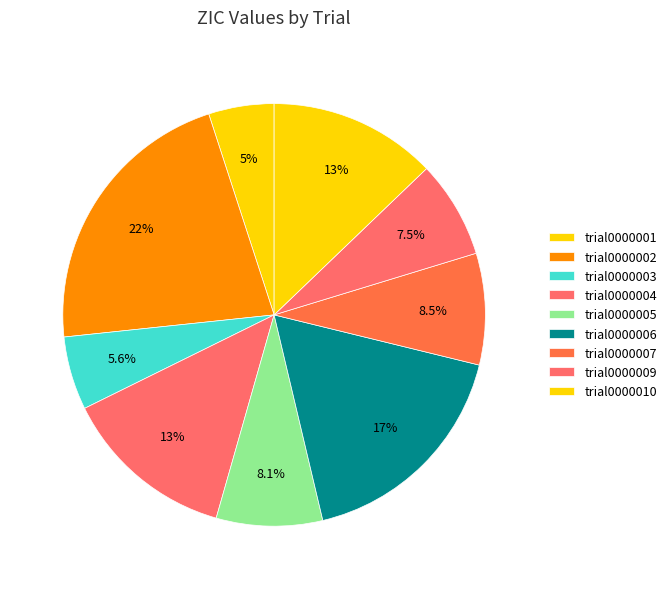

What is the largest slice in the pie chart?

trial0000002